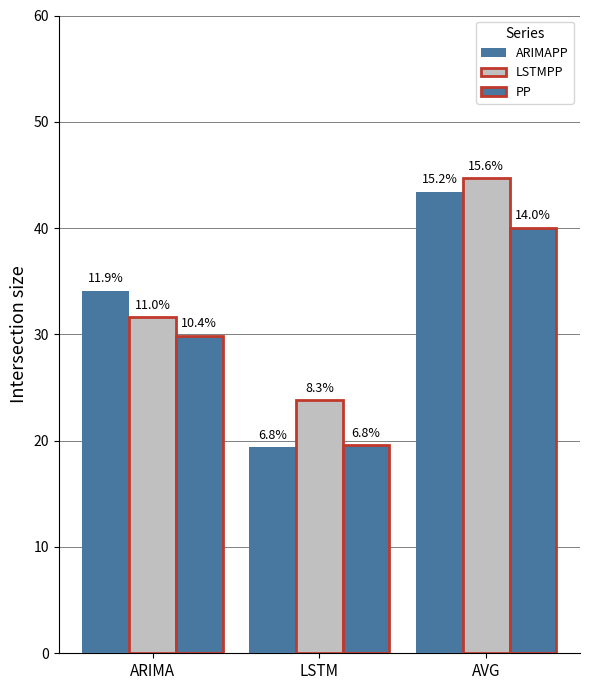

How many bars are there in each group?

3